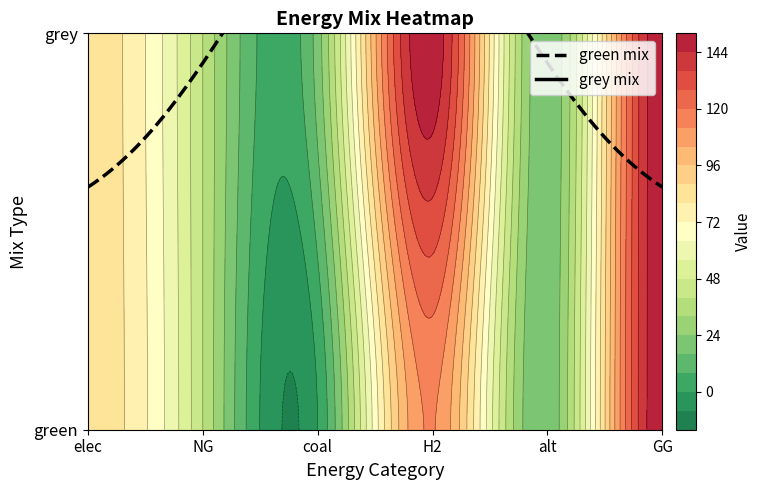

What is the difference between the maximum and minimum values in the grey series?

132.5